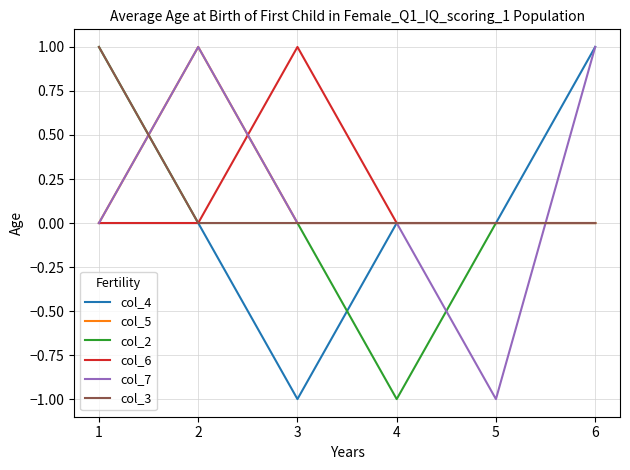

Is it true that col_3 equals 0 at 5?

True